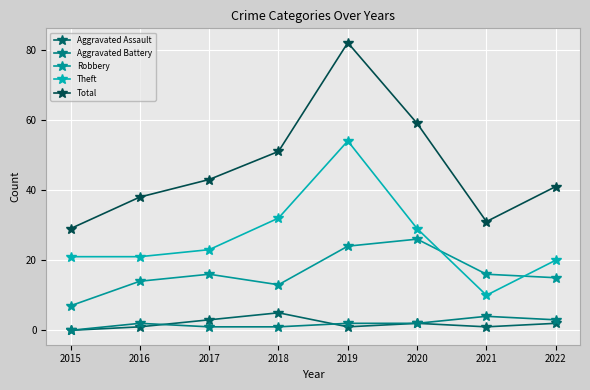

Is the value of Aggravated Battery at 2015 greater than the value of Total at 2018?

No